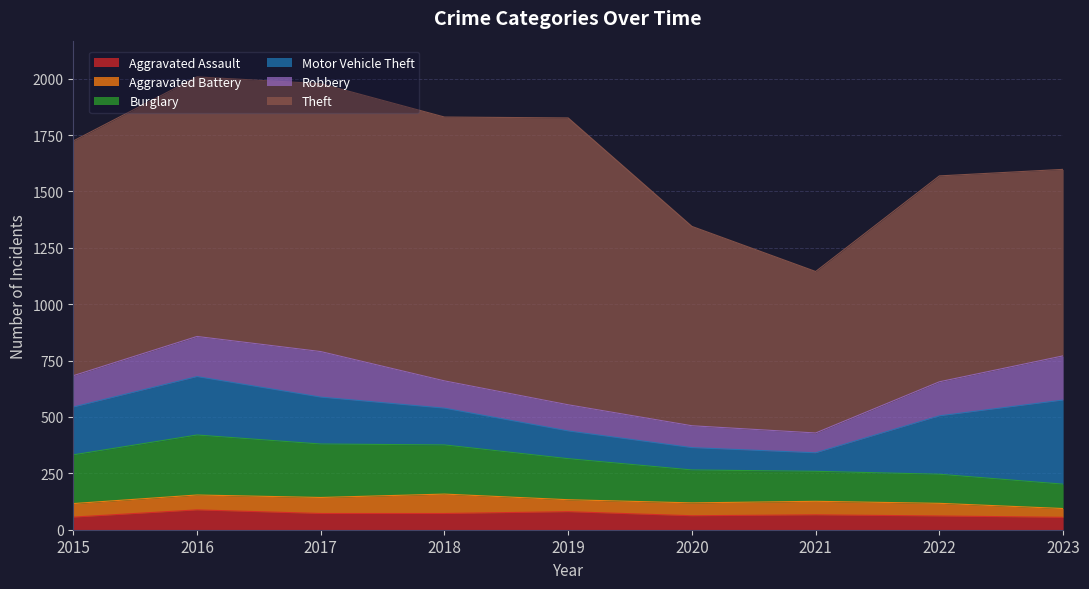

List the labels in order of Motor Vehicle Theft value, smallest first.

2021, 2020, 2019, 2018, 2017, 2015, 2016, 2022, 2023